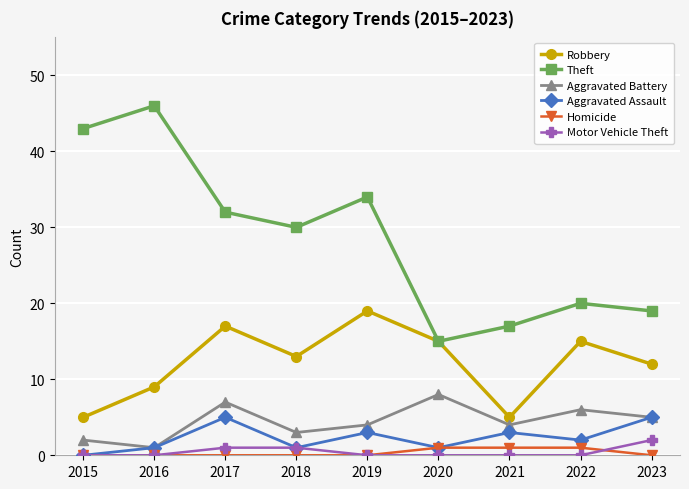

True or false: Theft and Motor Vehicle Theft cross at least once.

False